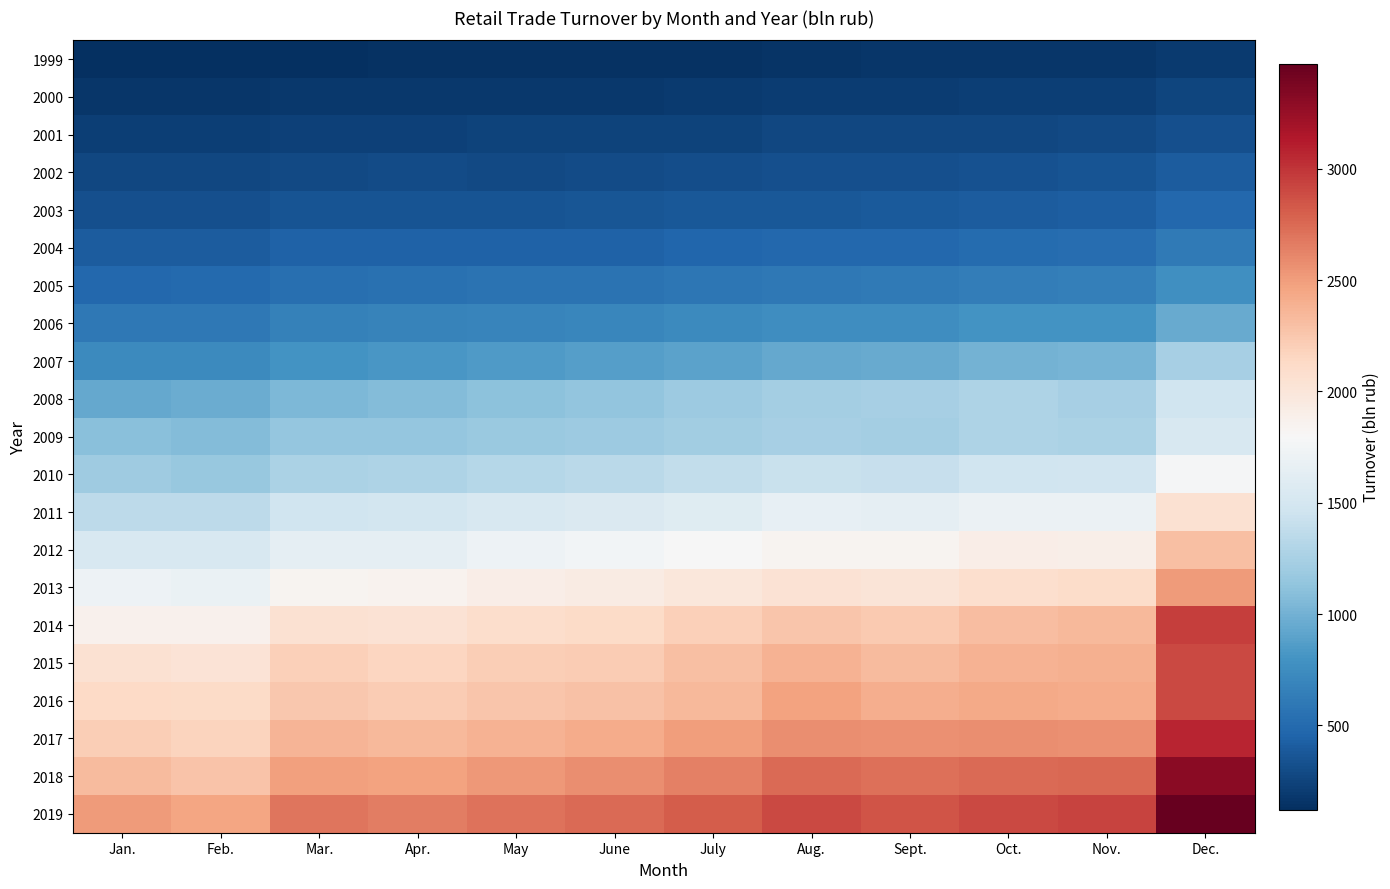

At which category is the sum across all series the highest?

Dec.